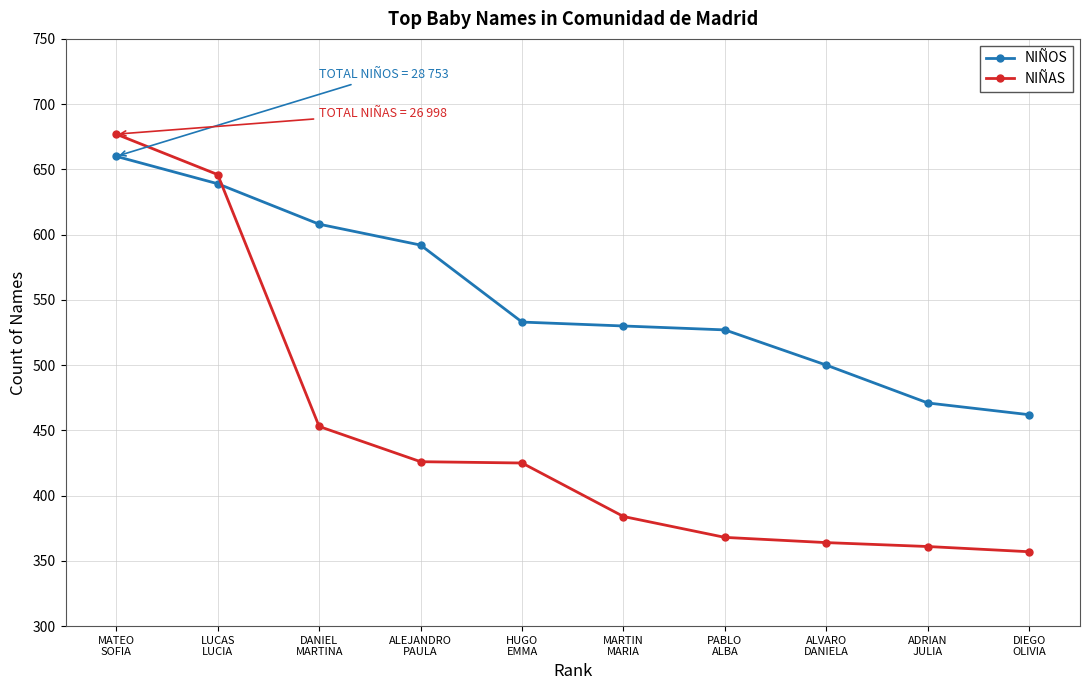

How many distinct data groups are displayed?

2